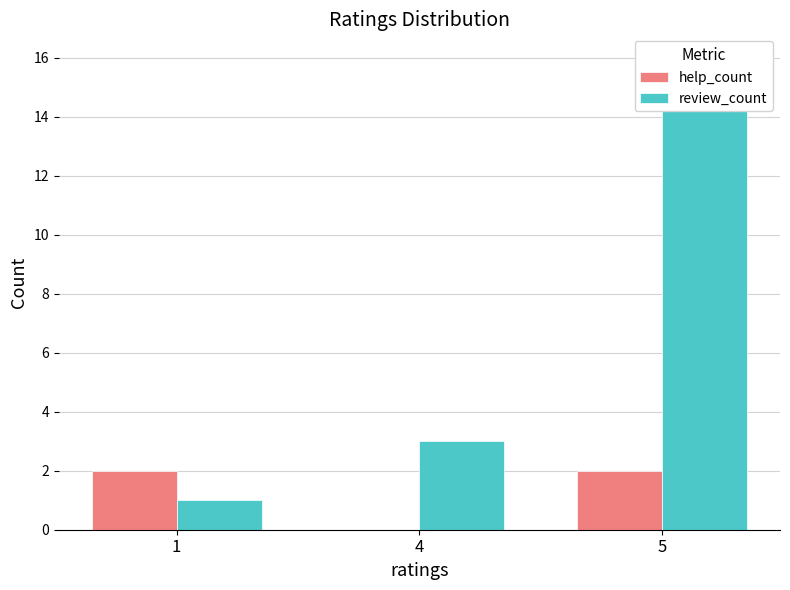

The help_count series shows 3 at 1. True or false?

False